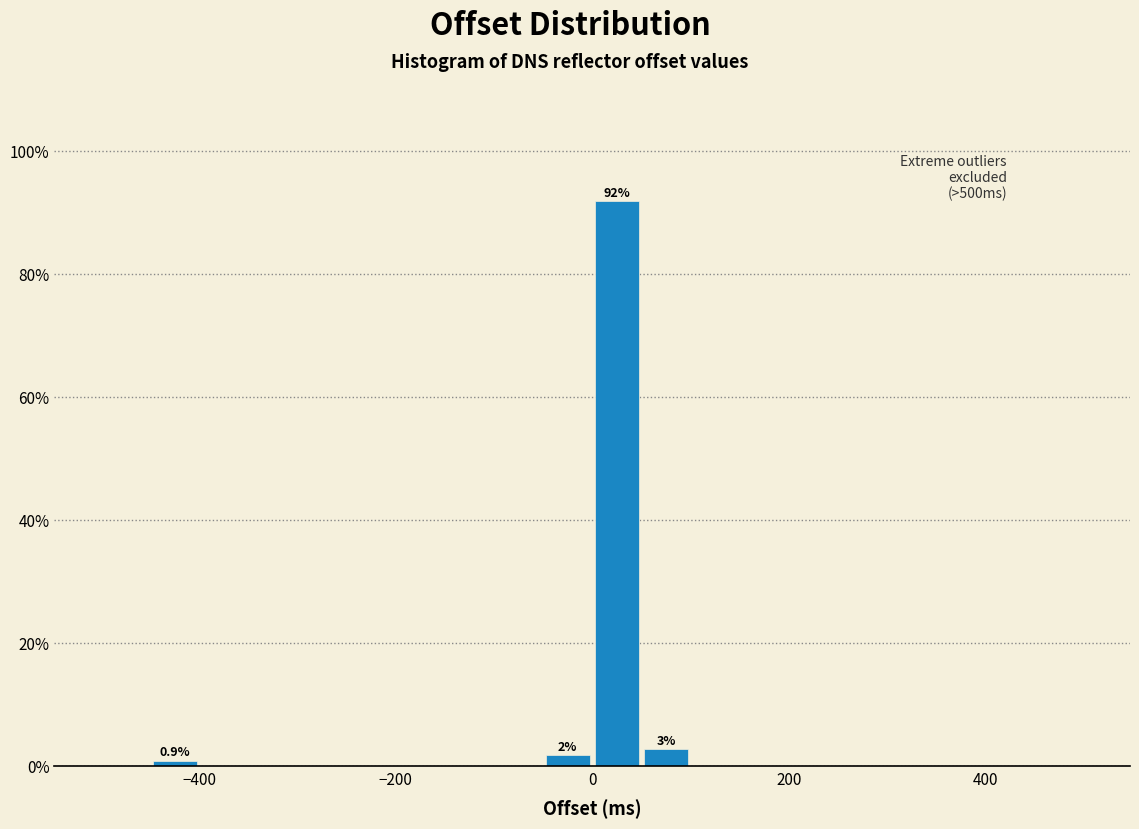

Read against the x-axis, roughly where is the centre of the tallest bar?

20